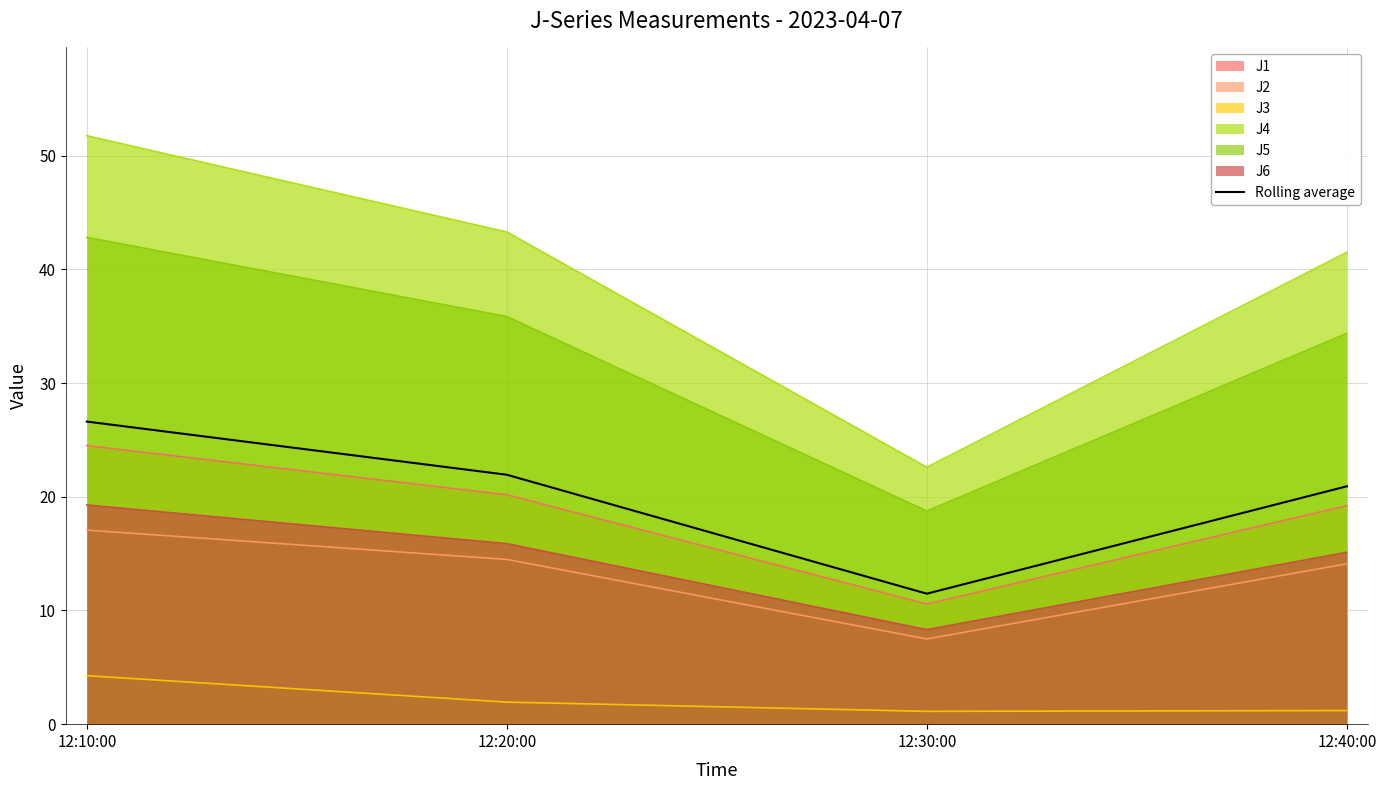

List the labels in order of value, smallest first.

12:30:00, 12:40:00, 12:20:00, 12:10:00